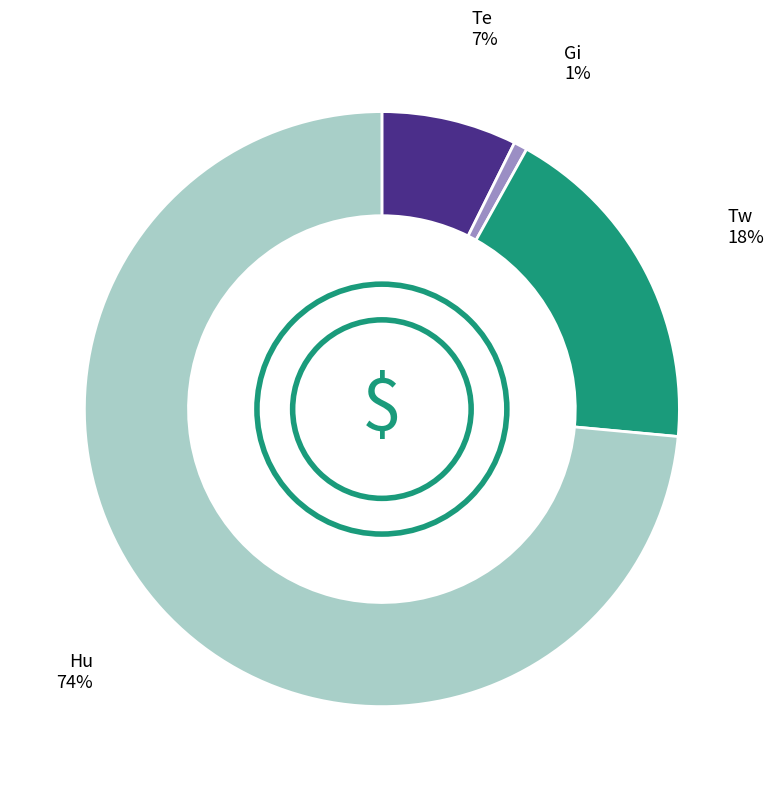

To the nearest percent, what is the difference between the largest and smallest slice percentages?

73%